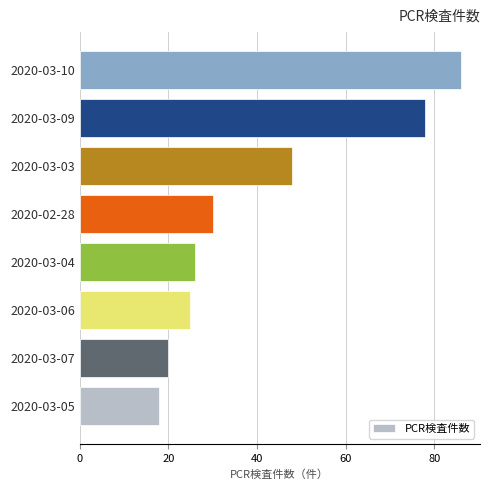

What is the change in value from 2020-03-04 to 2020-03-03?

+22